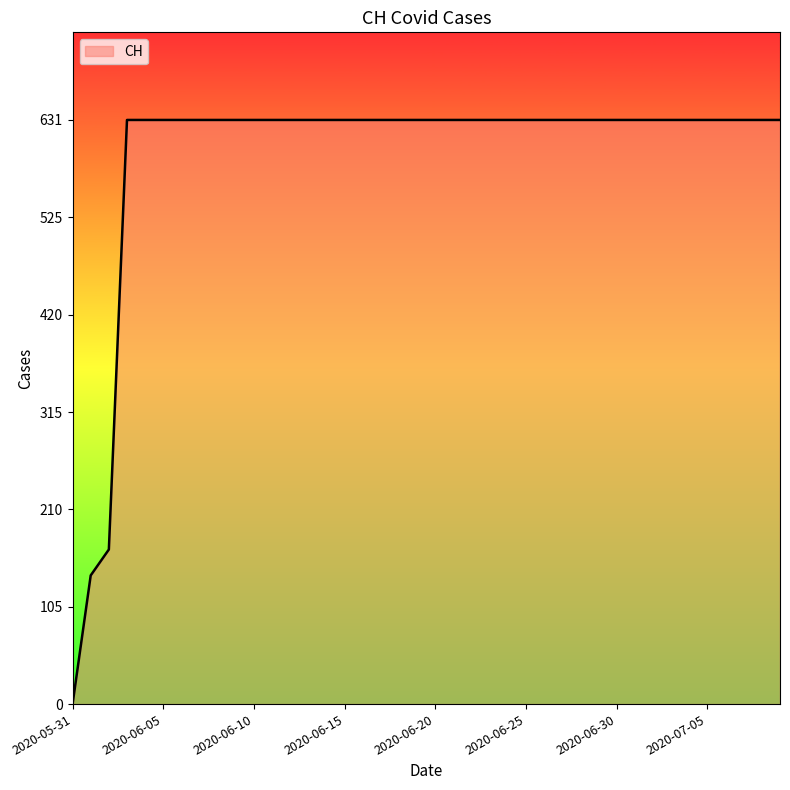

What is the difference between the maximum and minimum values?

631